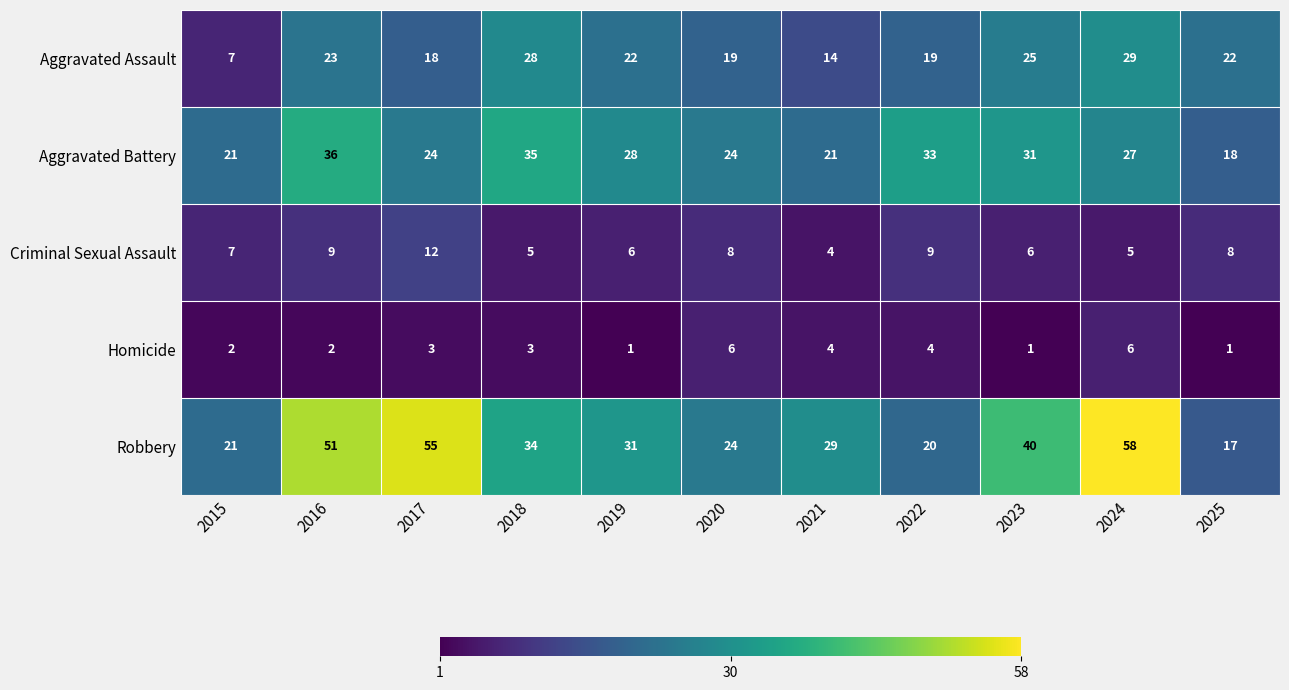

At which label does Robbery reach its minimum?

2025